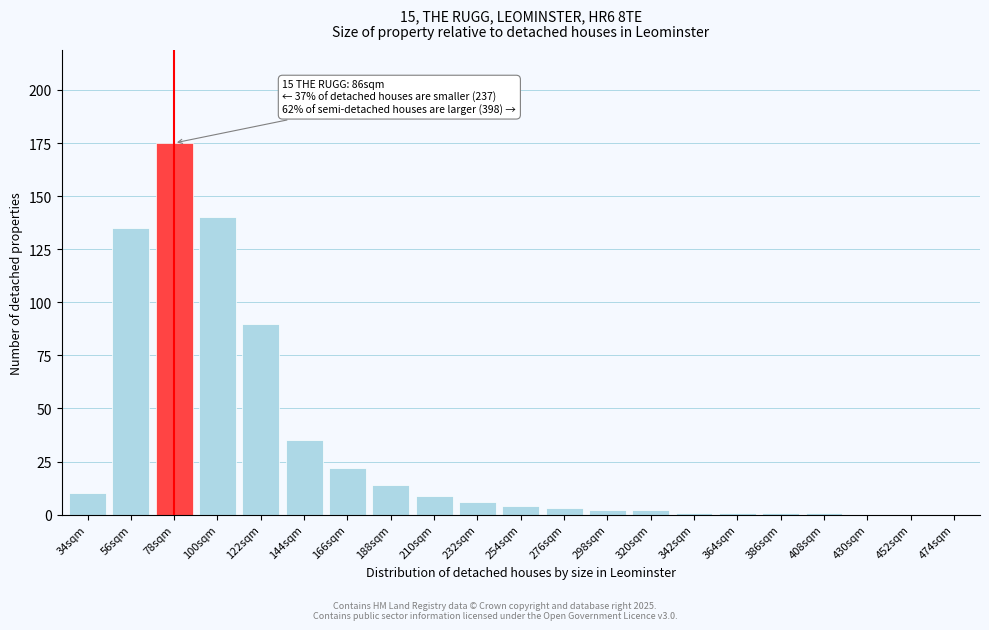

Reading right to left, extract all data points from this chart.

474sqm=0	452sqm=0	430sqm=0	408sqm=1	386sqm=1	364sqm=1	342sqm=1	320sqm=2	298sqm=2	276sqm=3	254sqm=4	232sqm=6	210sqm=9	188sqm=14	166sqm=22	144sqm=35	122sqm=90	100sqm=140	78sqm=175	56sqm=135	34sqm=10